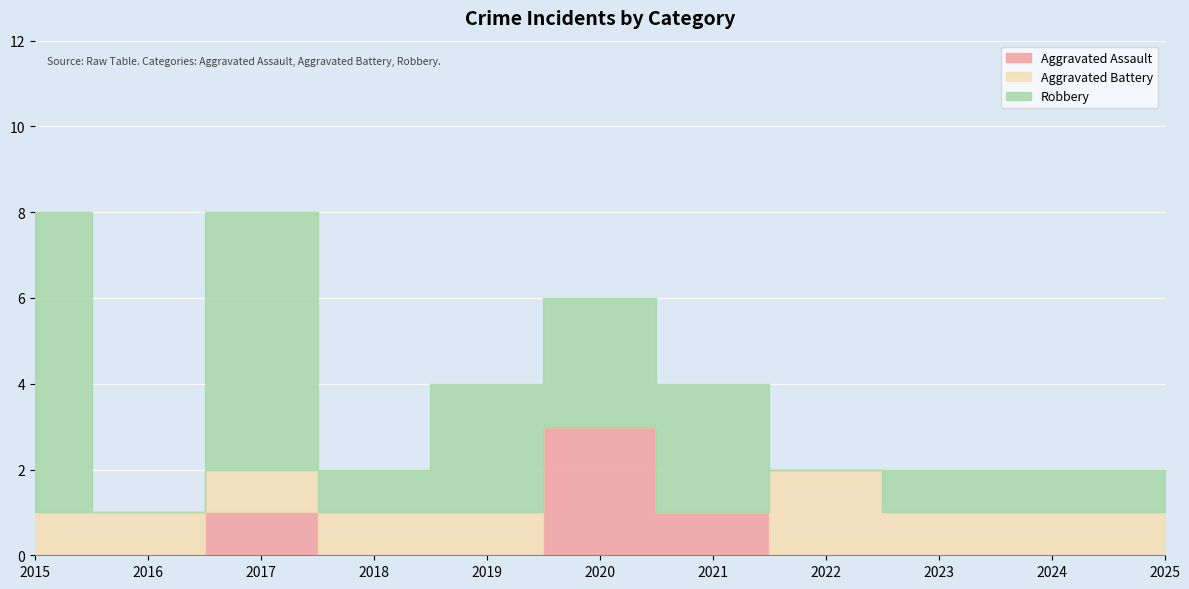

Rank the series by their maximum value, from lowest to highest.

Aggravated Battery, Aggravated Assault, Robbery